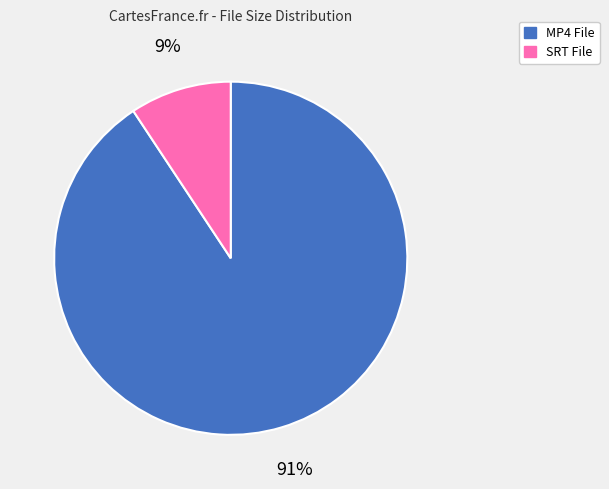

Does any single category account for the majority?

Yes